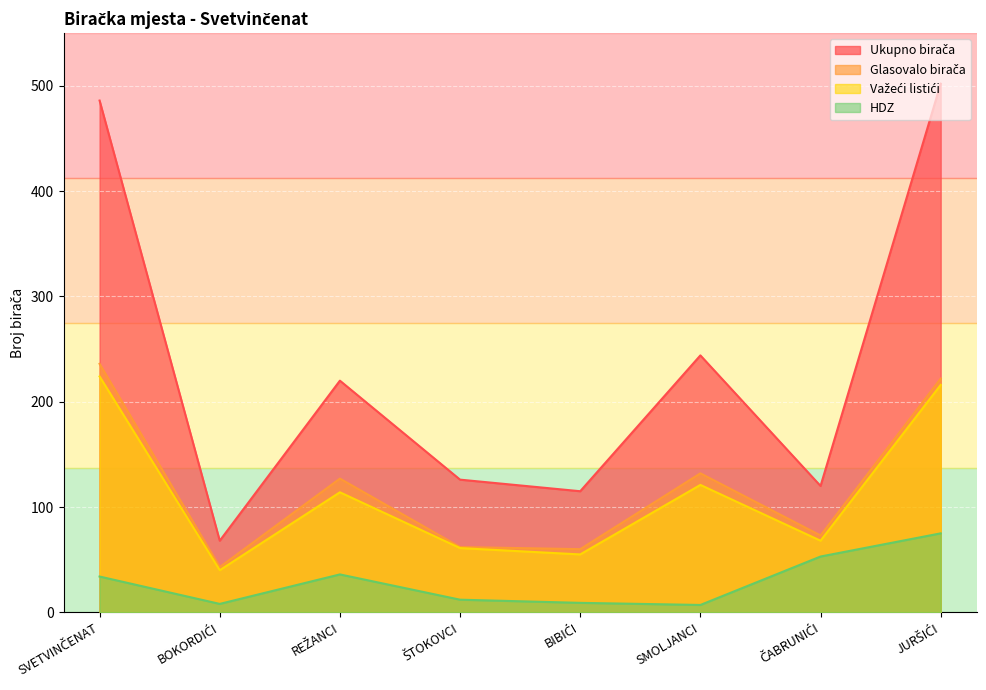

List the labels in order of HDZ value, smallest first.

SMOLJANCI, BOKORDIĆI, BIBIĆI, ŠTOKOVCI, SVETVINČENAT, REŽANCI, ČABRUNIĆI, JURŠIĆI